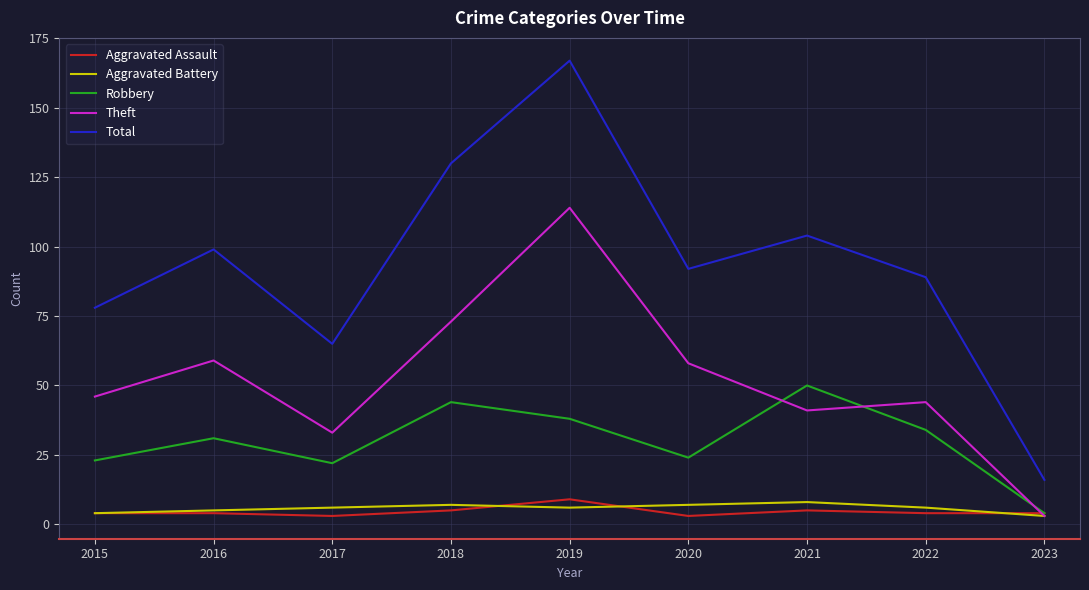

What is the maximum value for Aggravated Battery?

8